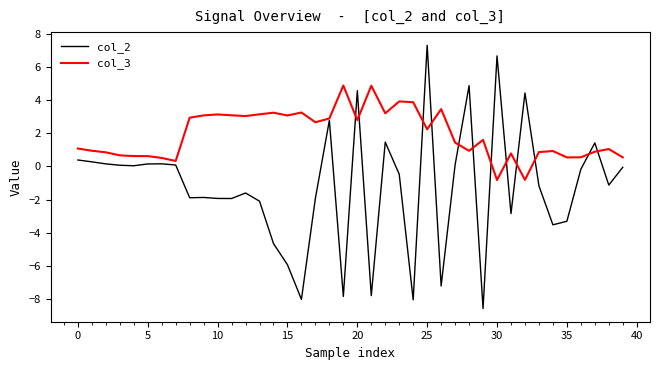

List the series in order of their peak value, highest first.

col_2, col_3